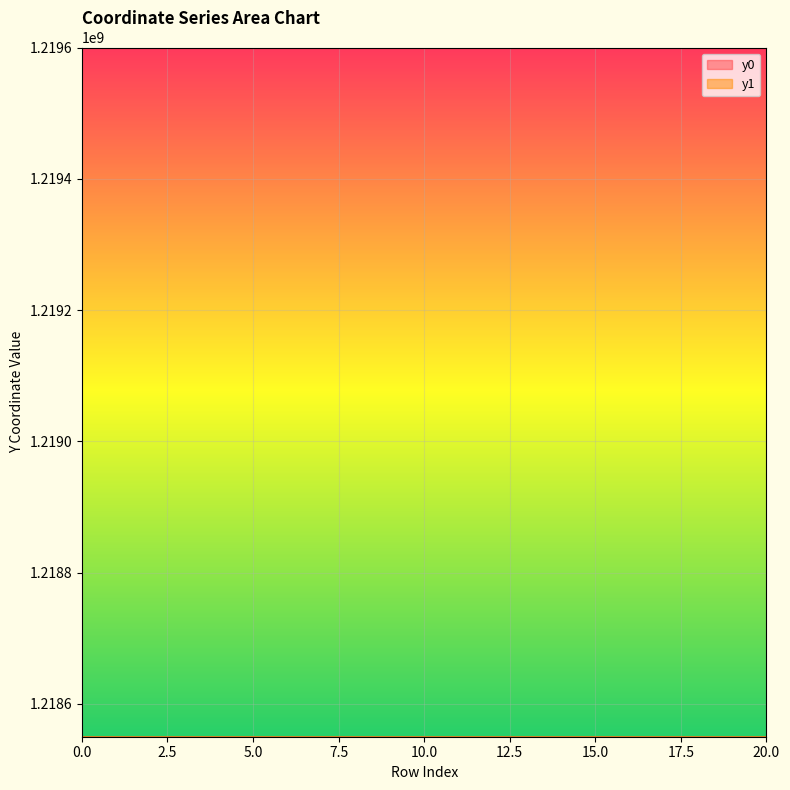

How many lines are shown in the chart?

2